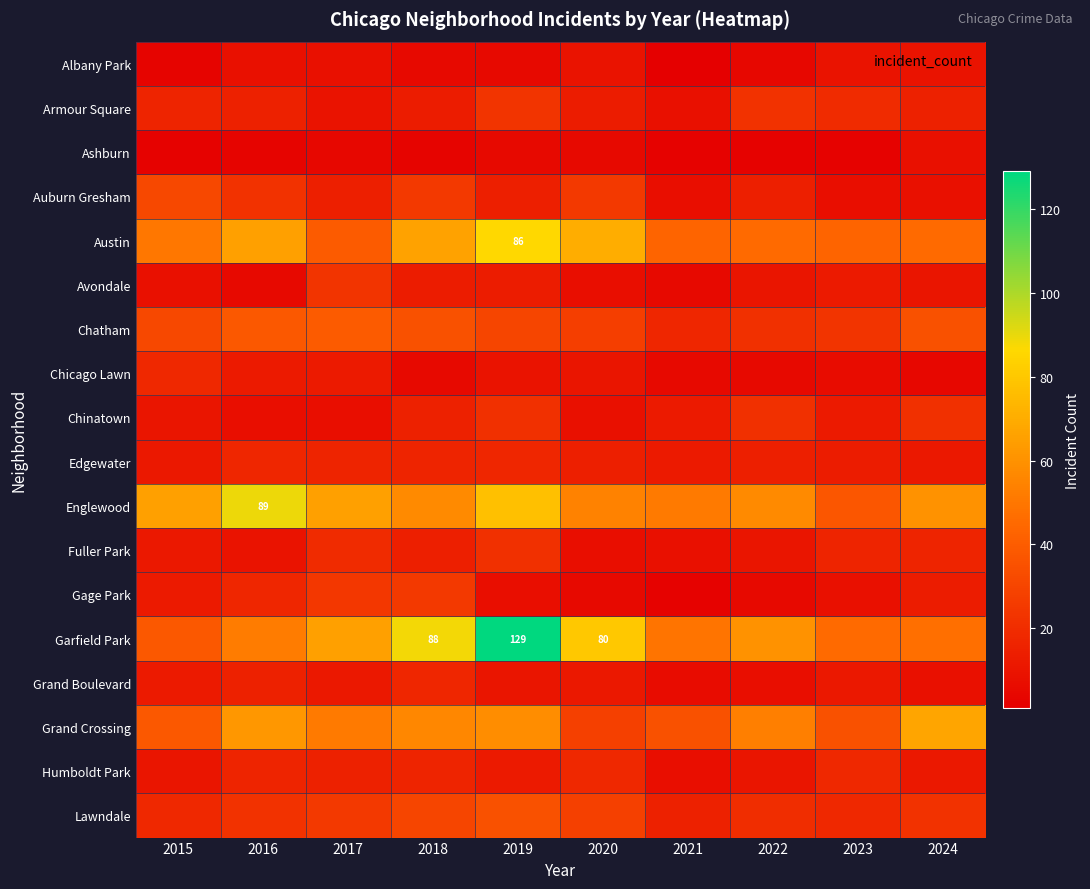

Count the number of categories in the chart.

10